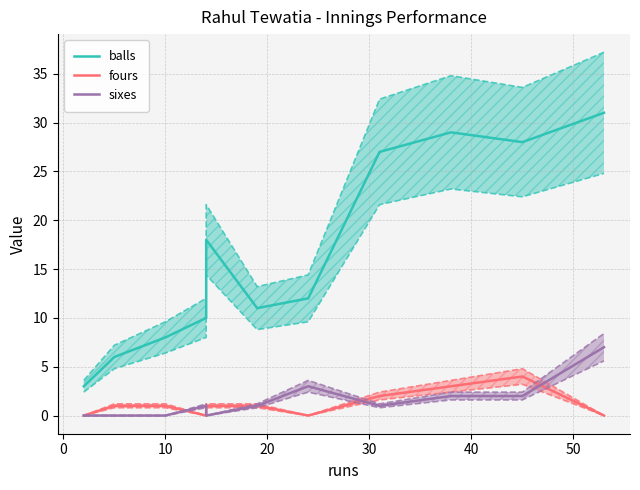

How many values in fours are above zero?

7